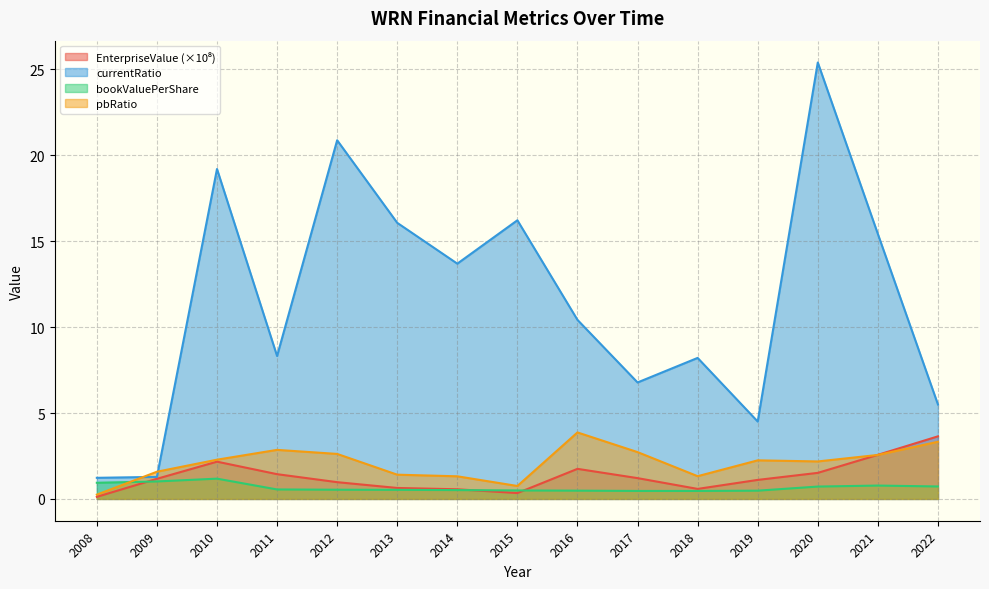

How many series are shown in this chart?

4